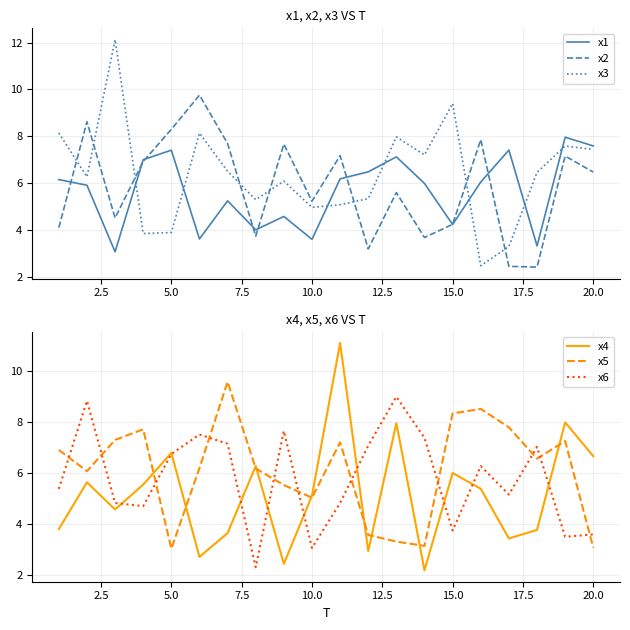

Which series has the largest range (max minus min)?

x3